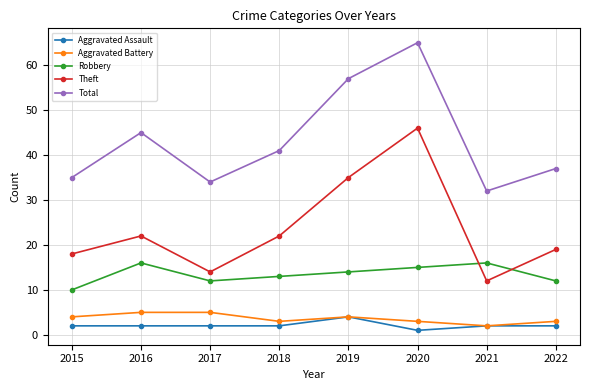

True or false: Aggravated Battery has a value of 5 at 2016.

True